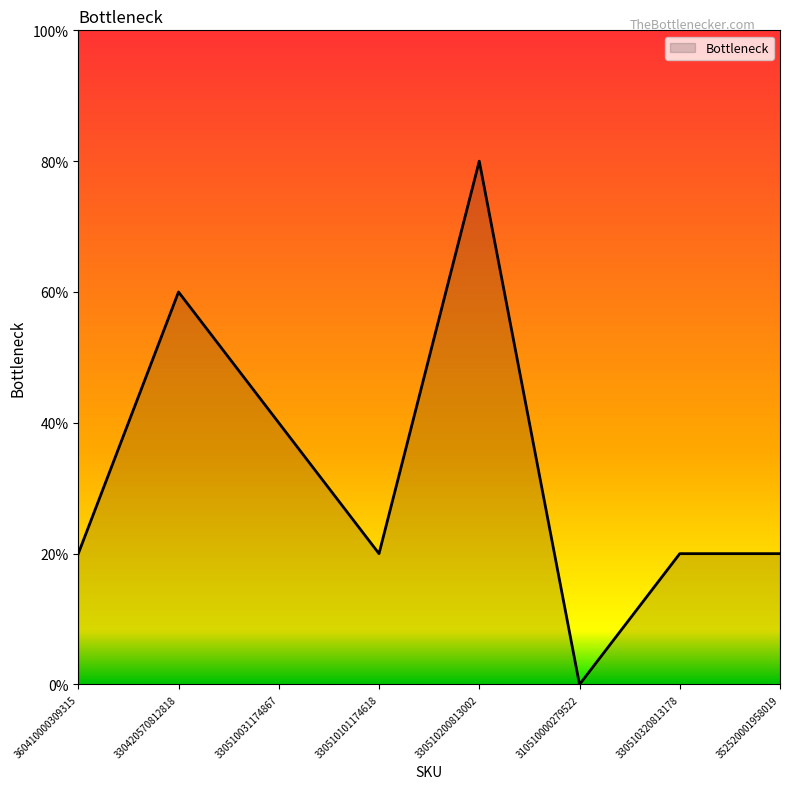

Which has a higher value, 330510320813178 or 330420570812818?

330420570812818